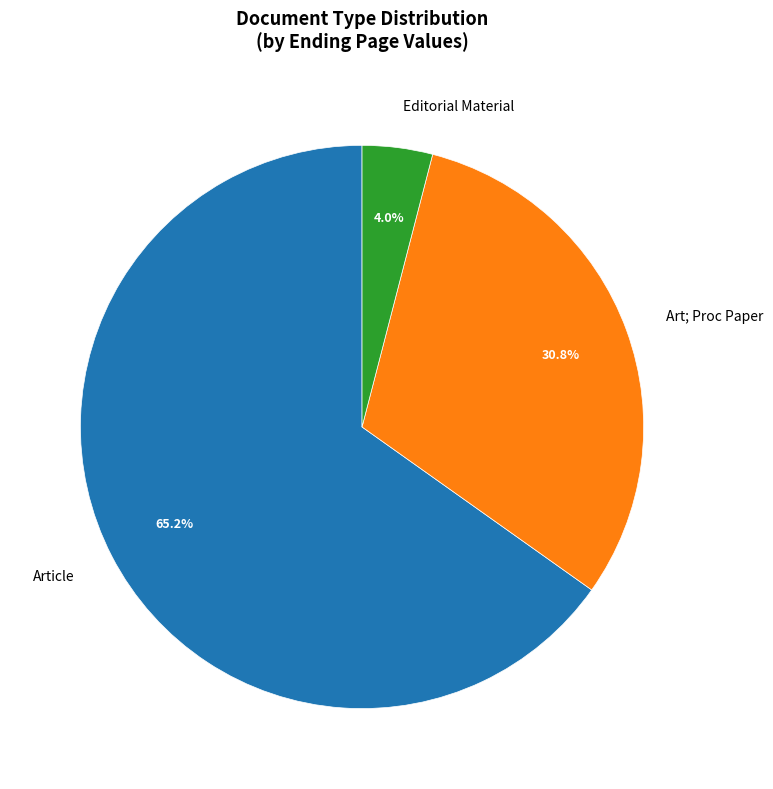

Between Article and Editorial Material, which is larger?

Article